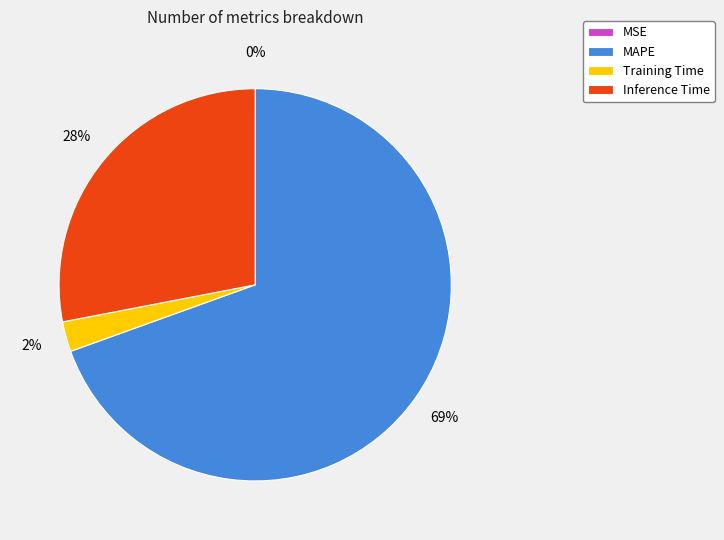

Is it true that Inference Time is 28% of the pie?

True